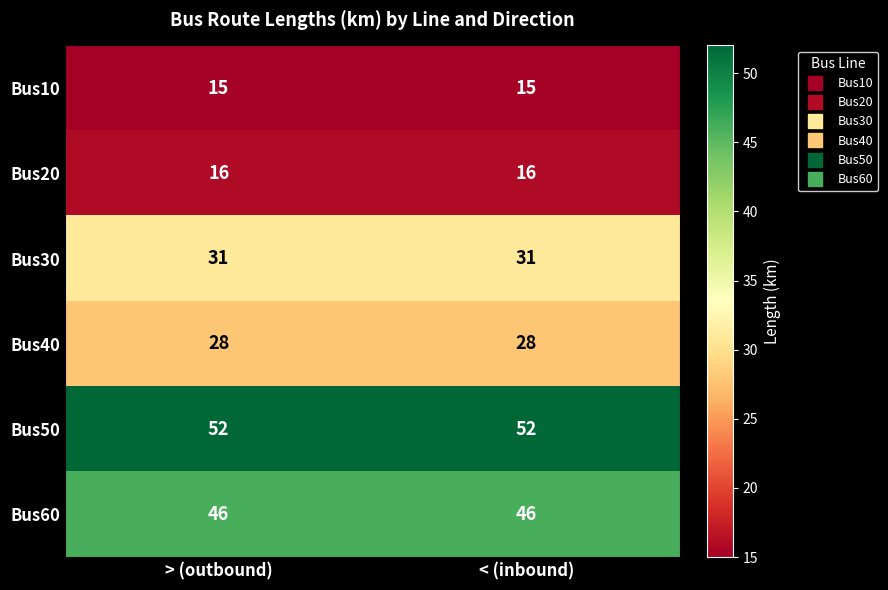

At < (inbound), list the series in order from largest to smallest.

Bus50, Bus60, Bus30, Bus40, Bus20, Bus10